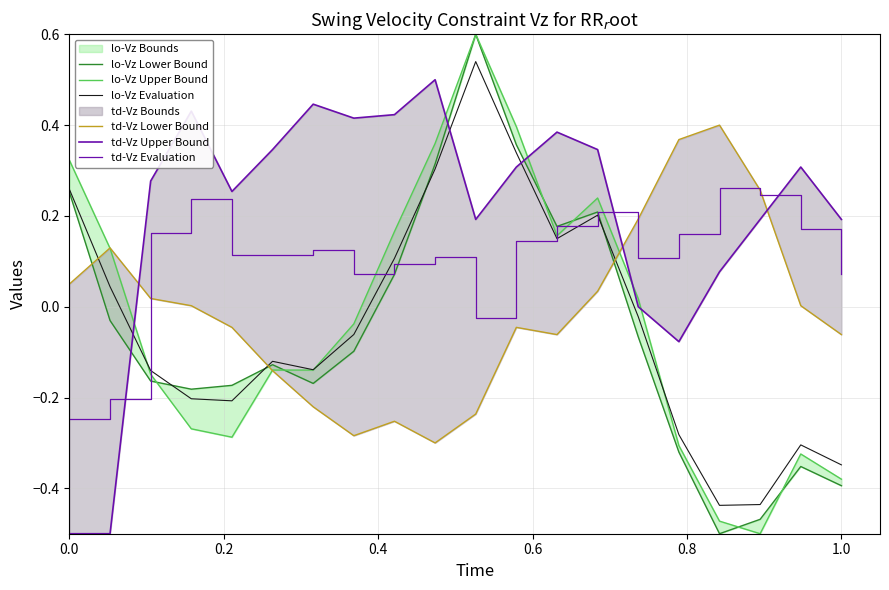

Reading left to right, list all the values displayed in this chart.

lo-Vz Lower Bound: 0.3	-0.0	-0.2	-0.2	-0.2	-0.1	-0.2	-0.1	0.1	0.3	0.6	0.4	0.2	0.2	-0.1	-0.3	-0.5	-0.5	-0.4	-0.4
lo-Vz Upper Bound: 0.3	0.1	-0.1	-0.3	-0.3	-0.1	-0.1	-0.0	0.2	0.4	0.6	0.4	0.2	0.2	0.0	-0.3	-0.5	-0.5	-0.3	-0.4
lo-Vz Evaluation: 0.3	0.0	-0.1	-0.2	-0.2	-0.1	-0.1	-0.1	0.1	0.3	0.5	0.3	0.1	0.2	-0.0	-0.3	-0.4	-0.4	-0.3	-0.3
td-Vz Lower Bound: 0.0	0.1	0.0	0.0	-0.0	-0.1	-0.2	-0.3	-0.3	-0.3	-0.2	-0.0	-0.1	0.0	0.2	0.4	0.4	0.3	0.0	-0.1
td-Vz Upper Bound: -0.5	-0.5	0.3	0.4	0.3	0.3	0.4	0.4	0.4	0.5	0.2	0.3	0.4	0.3	0.0	-0.1	0.1	0.2	0.3	0.2
td-Vz Evaluation: -0.2	-0.2	0.2	0.2	0.1	0.1	0.1	0.1	0.1	0.1	-0.0	0.1	0.2	0.2	0.1	0.2	0.3	0.2	0.2	0.1